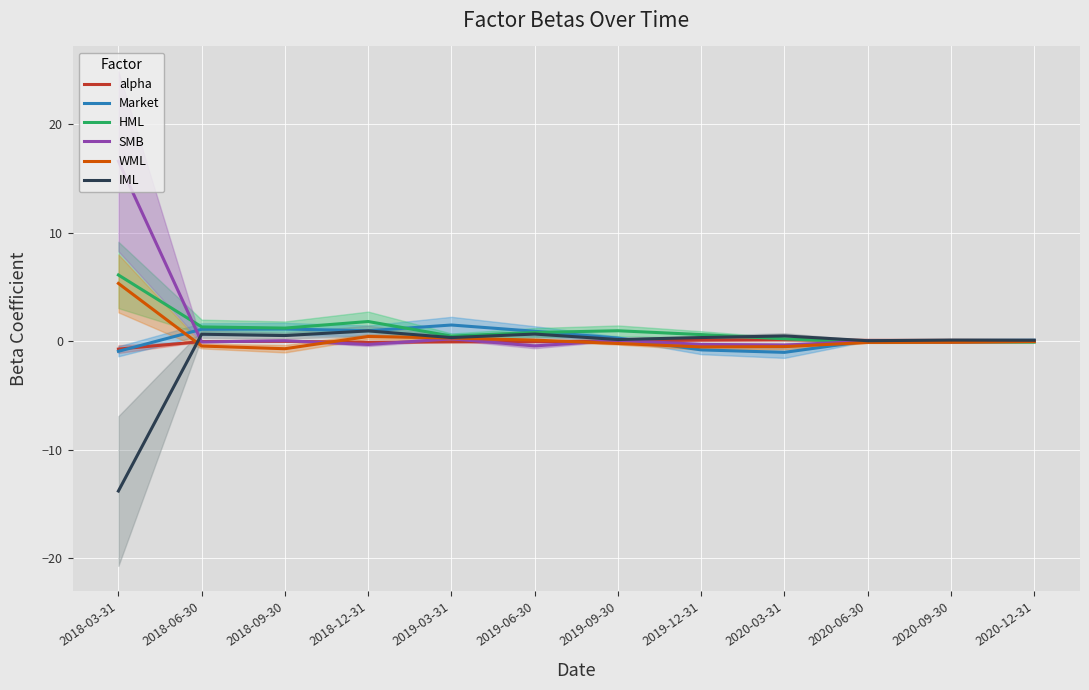

Reading right to left, transcribe all the data shown in this chart.

alpha: 0.1	0.1	0.1	0.1	0.1	0.0	-0.0	-0.0	-0.1	-0.0	-0.0	-0.7
Market: 0.1	0.1	0.0	-1.0	-0.8	0.3	0.9	1.5	1.0	1.1	1.1	-0.9
HML: -0.1	-0.1	-0.1	0.2	0.6	1.0	0.8	0.5	1.8	1.2	1.3	6.1
SMB: -0.0	-0.1	0.0	-0.4	-0.3	0.1	-0.4	0.2	-0.3	0.1	-0.1	16.6
WML: -0.0	-0.1	-0.1	-0.5	-0.5	-0.2	0.1	0.3	0.4	-0.7	-0.4	5.3
IML: 0.1	0.1	0.1	0.5	0.3	0.2	0.7	0.3	1.0	0.5	0.7	-13.8